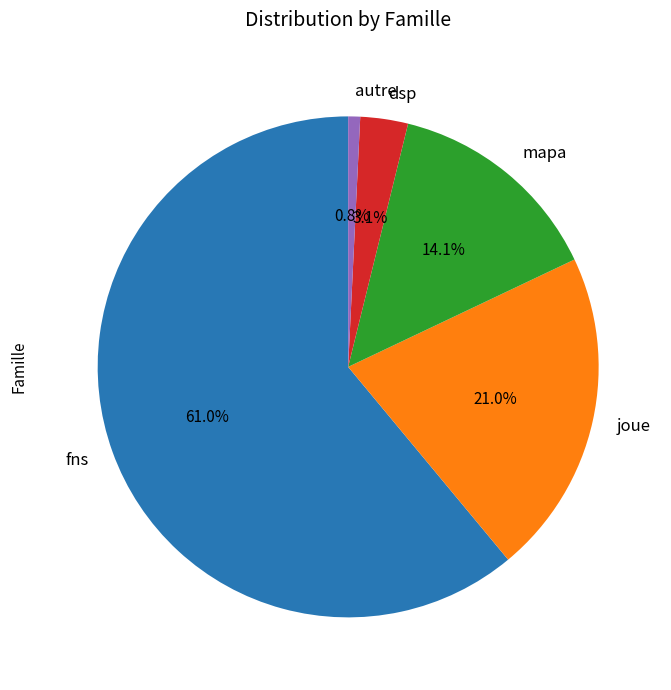

Between joue and mapa, which is larger?

joue